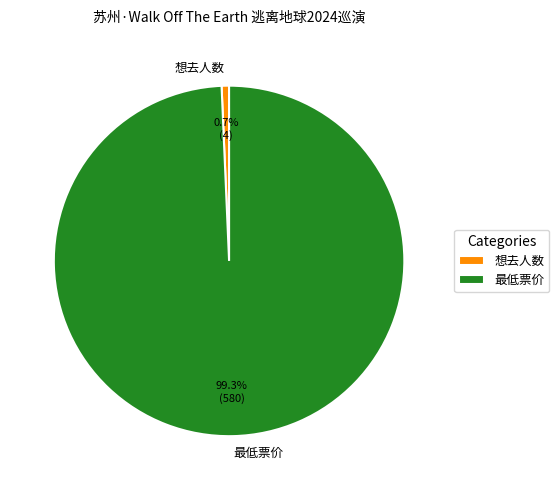

To the nearest percent, what portion does 想去人数 represent?

1%